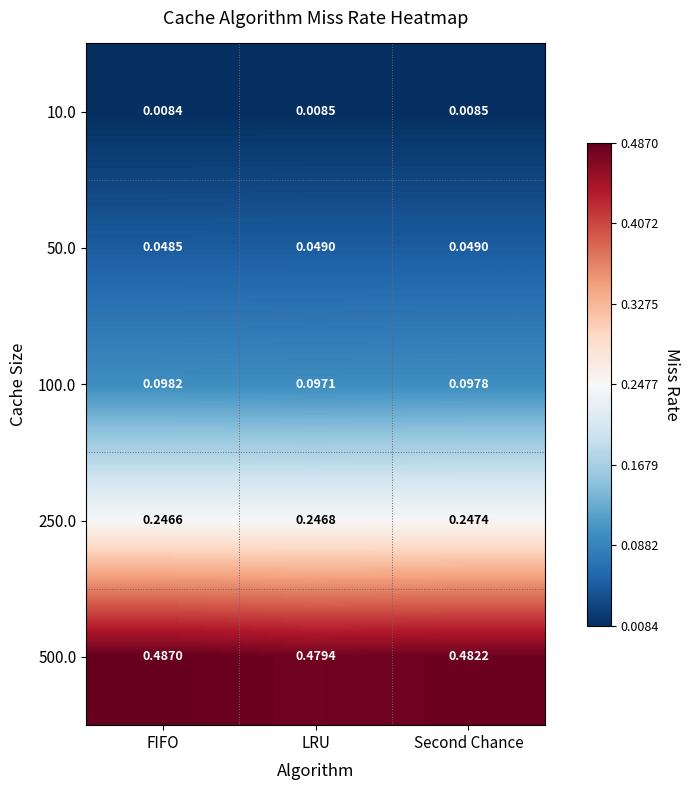

Rank the categories by 250.0 value from lowest to highest.

FIFO, LRU, Second Chance